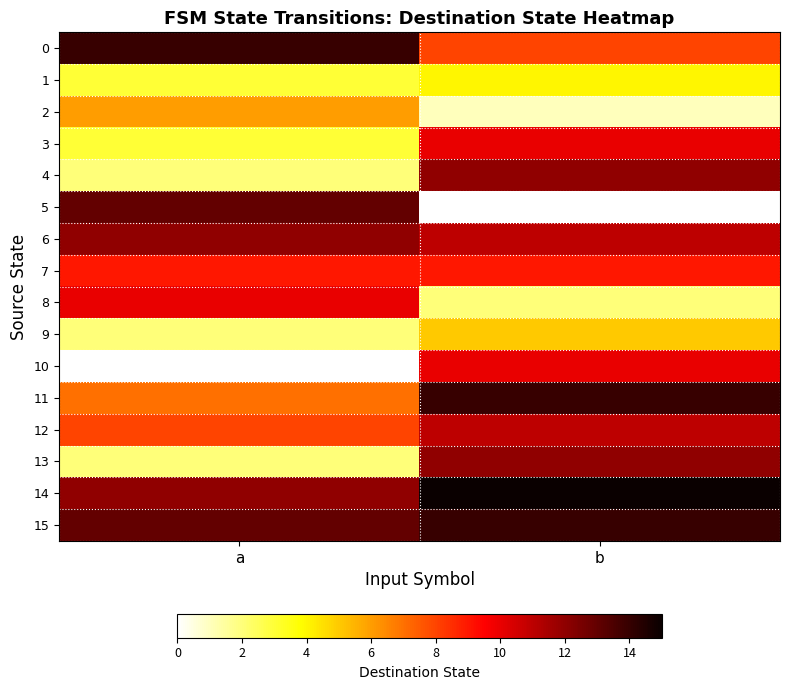

At which category is the sum across all series the highest?

b